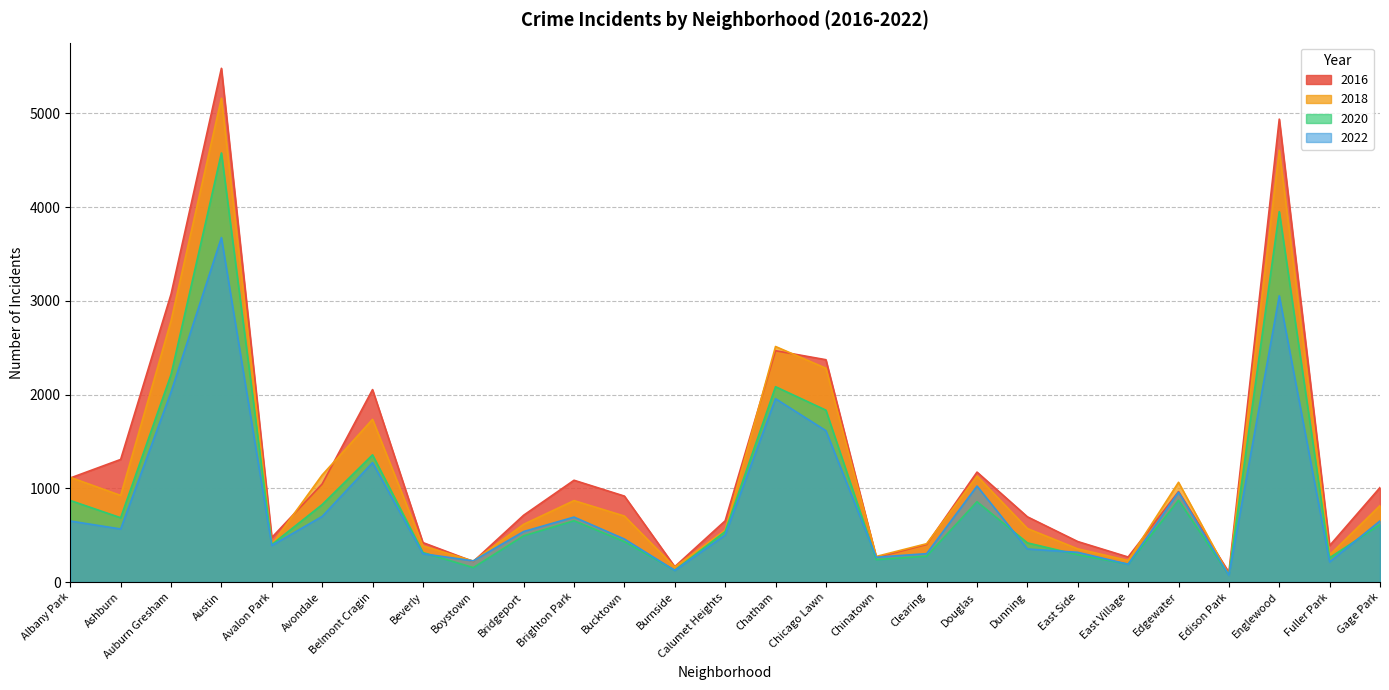

Which series has the largest total across all categories?

2016